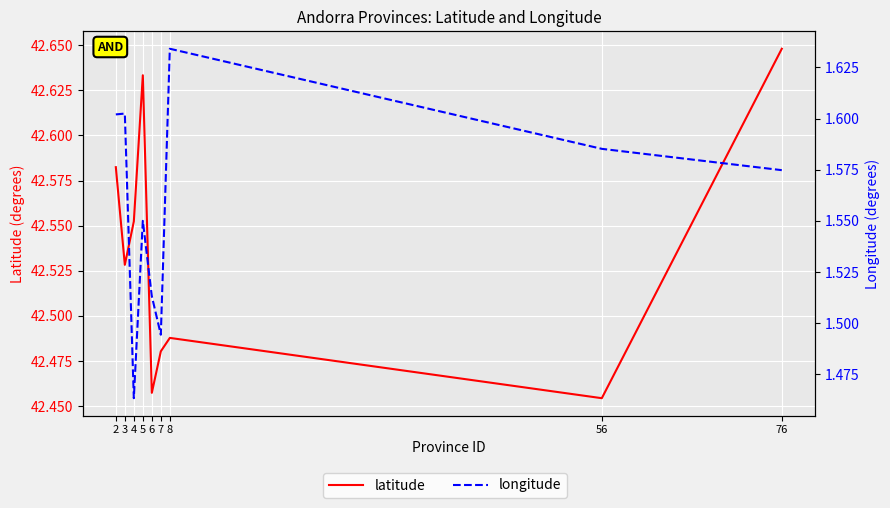

What is the lowest value of the latitude series?

42.5